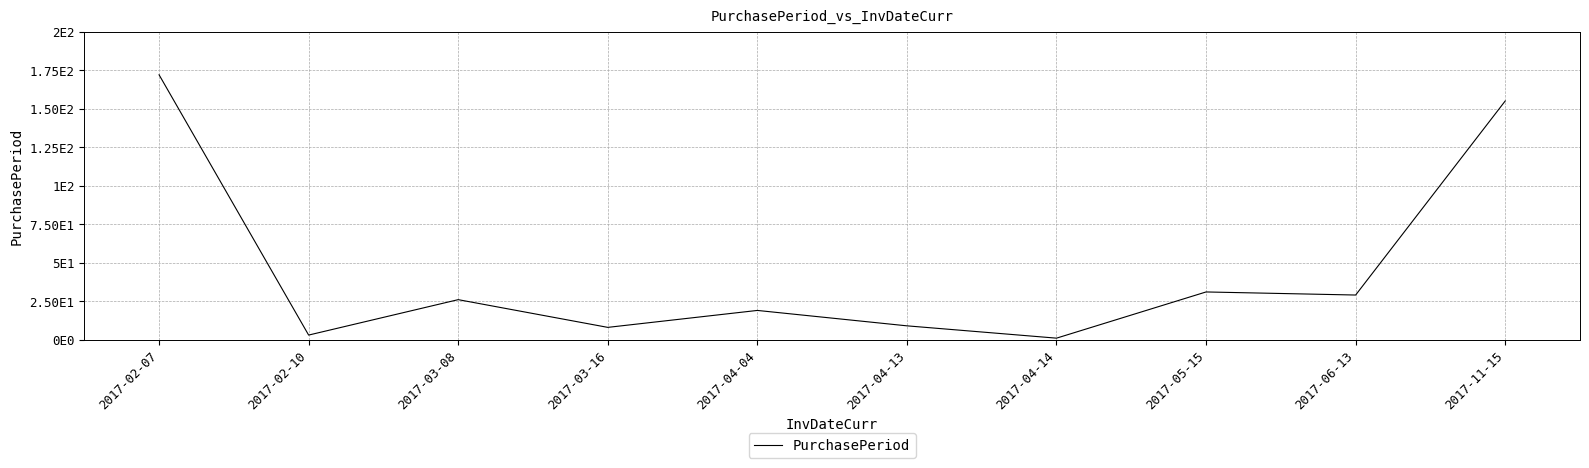

Does the chart display data point markers on the line(s)?

No